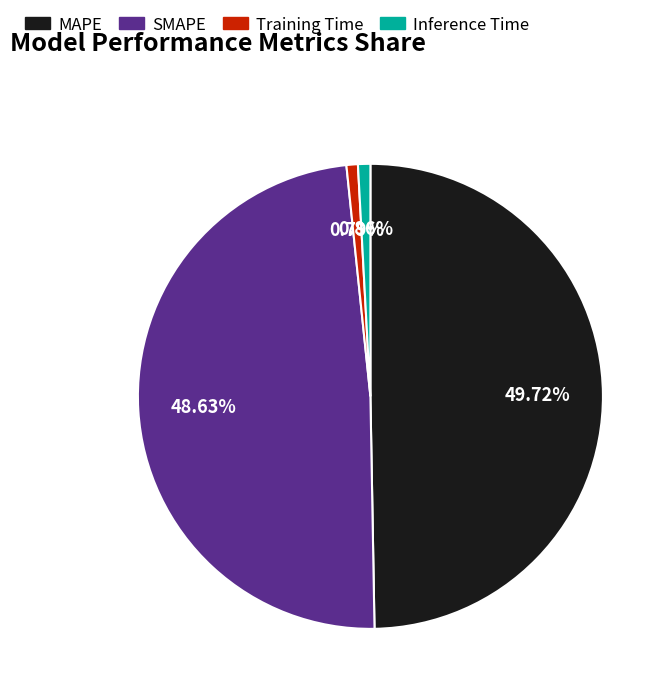

Is the sum of Training Time and Inference Time greater than half?

No